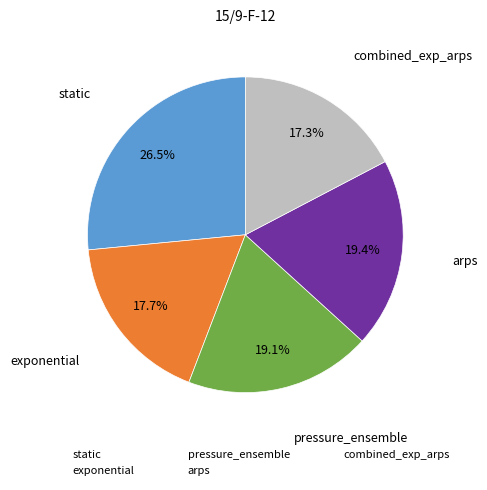

Which category has the biggest portion of the pie?

static